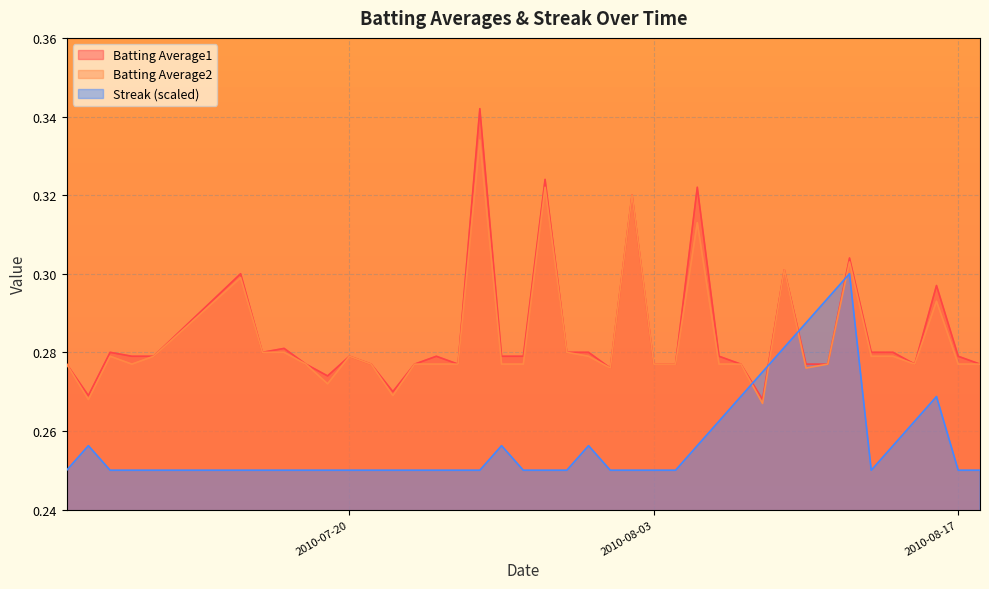

Reading left to right, what are all the values shown in this chart?

Batting Average1: 2010-07-07=0.3	2010-07-08=0.3	2010-07-09=0.3	2010-07-10=0.3	2010-07-11=0.3	2010-07-15=0.3	2010-07-16=0.3	2010-07-17=0.3	2010-07-18=0.3	2010-07-19=0.3	2010-07-20=0.3	2010-07-21=0.3	2010-07-22=0.3	2010-07-23=0.3	2010-07-24=0.3	2010-07-25=0.3	2010-07-26=0.3	2010-07-27=0.3	2010-07-28=0.3	2010-07-29=0.3	2010-07-30=0.3	2010-07-31=0.3	2010-08-01=0.3	2010-08-02=0.3	2010-08-03=0.3	2010-08-04=0.3	2010-08-05=0.3	2010-08-06=0.3	2010-08-07=0.3	2010-08-08=0.3	2010-08-09=0.3	2010-08-10=0.3	2010-08-11=0.3	2010-08-12=0.3	2010-08-13=0.3	2010-08-14=0.3	2010-08-15=0.3	2010-08-16=0.3	2010-08-17=0.3	2010-08-18=0.3
Batting Average2: 2010-07-07=0.3	2010-07-08=0.3	2010-07-09=0.3	2010-07-10=0.3	2010-07-11=0.3	2010-07-15=0.3	2010-07-16=0.3	2010-07-17=0.3	2010-07-18=0.3	2010-07-19=0.3	2010-07-20=0.3	2010-07-21=0.3	2010-07-22=0.3	2010-07-23=0.3	2010-07-24=0.3	2010-07-25=0.3	2010-07-26=0.3	2010-07-27=0.3	2010-07-28=0.3	2010-07-29=0.3	2010-07-30=0.3	2010-07-31=0.3	2010-08-01=0.3	2010-08-02=0.3	2010-08-03=0.3	2010-08-04=0.3	2010-08-05=0.3	2010-08-06=0.3	2010-08-07=0.3	2010-08-08=0.3	2010-08-09=0.3	2010-08-10=0.3	2010-08-11=0.3	2010-08-12=0.3	2010-08-13=0.3	2010-08-14=0.3	2010-08-15=0.3	2010-08-16=0.3	2010-08-17=0.3	2010-08-18=0.3
Streak: 2010-07-07=0.2	2010-07-08=0.3	2010-07-09=0.2	2010-07-10=0.2	2010-07-11=0.2	2010-07-15=0.2	2010-07-16=0.2	2010-07-17=0.2	2010-07-18=0.2	2010-07-19=0.2	2010-07-20=0.2	2010-07-21=0.2	2010-07-22=0.2	2010-07-23=0.2	2010-07-24=0.2	2010-07-25=0.2	2010-07-26=0.2	2010-07-27=0.3	2010-07-28=0.2	2010-07-29=0.2	2010-07-30=0.2	2010-07-31=0.3	2010-08-01=0.2	2010-08-02=0.2	2010-08-03=0.2	2010-08-04=0.2	2010-08-05=0.3	2010-08-06=0.3	2010-08-07=0.3	2010-08-08=0.3	2010-08-09=0.3	2010-08-10=0.3	2010-08-11=0.3	2010-08-12=0.3	2010-08-13=0.2	2010-08-14=0.3	2010-08-15=0.3	2010-08-16=0.3	2010-08-17=0.2	2010-08-18=0.2